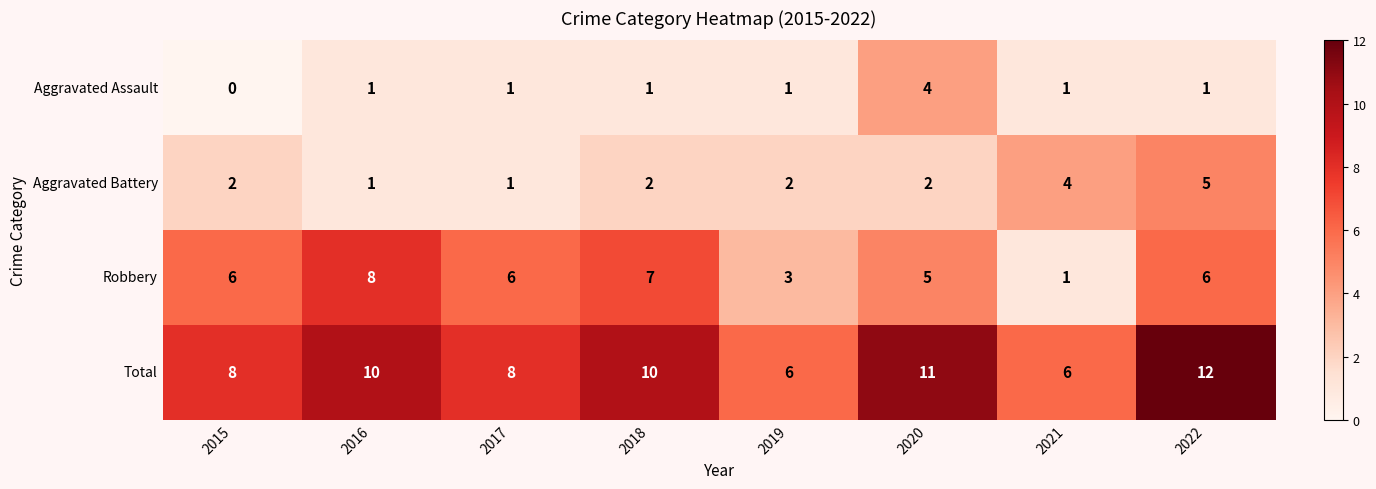

The value of Aggravated Assault at 2021 is 2. True or false?

False